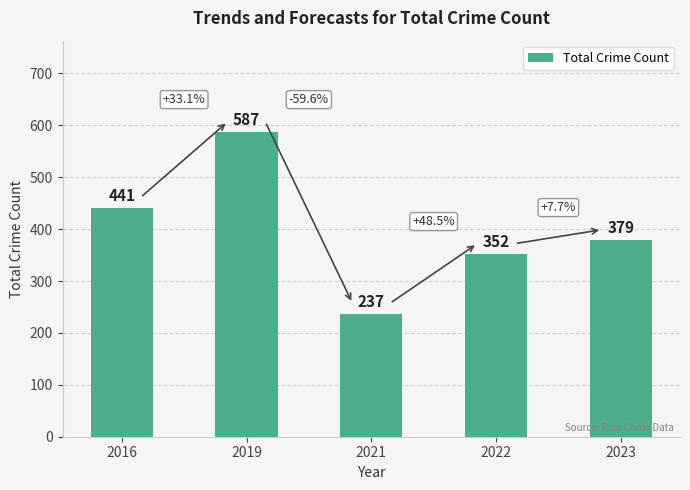

What is the difference between the maximum and minimum values?

350